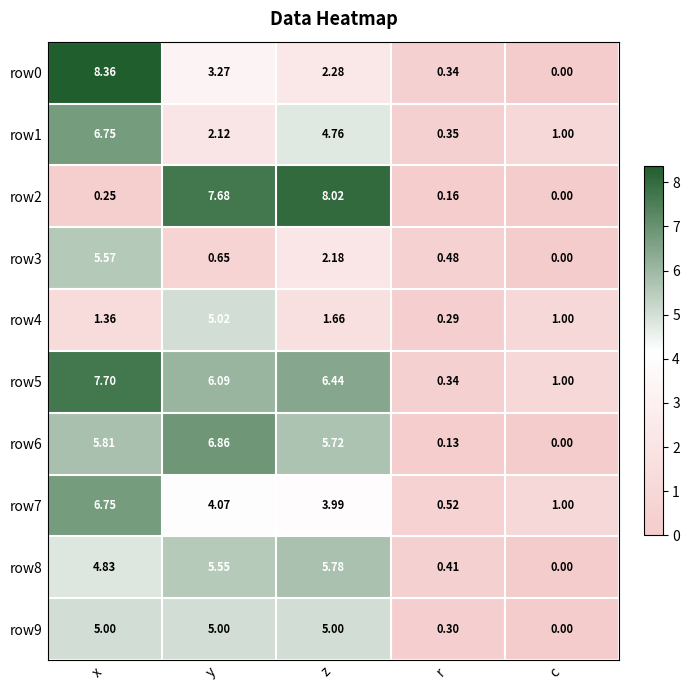

List the labels in order of row2 value, largest first.

z, y, x, r, c